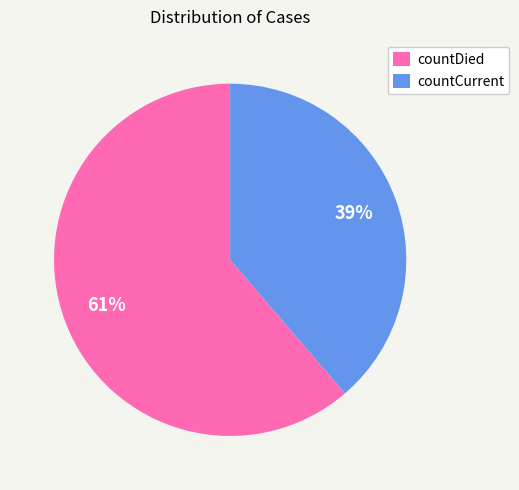

Is the sum of countDied and countCurrent greater than half?

Yes